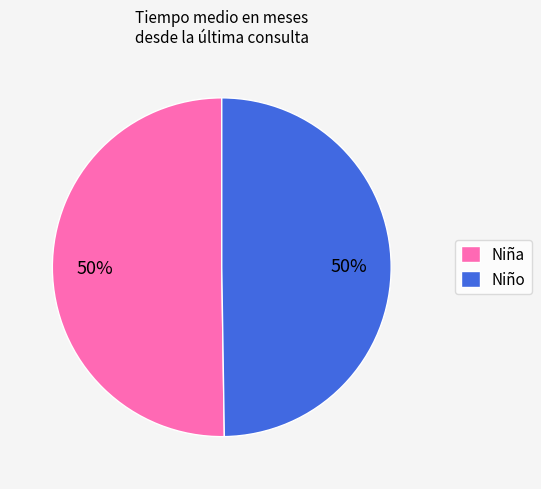

Combined, do Niño and Niña account for over 50%?

Yes